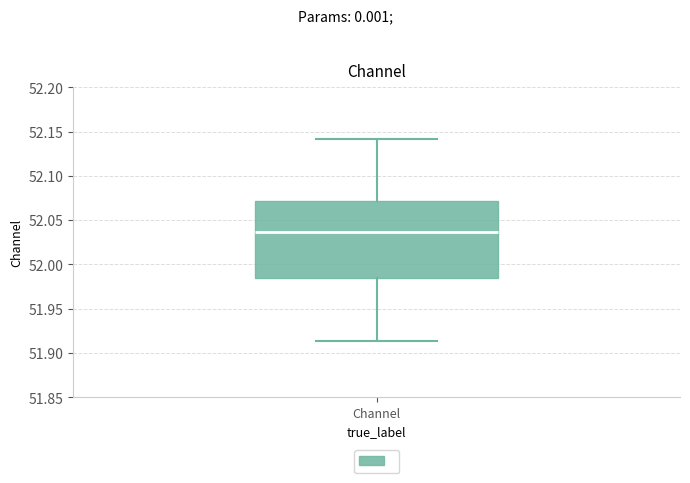

Read this box plot against the y-axis: the position of the median line, the range covered by the box, and the ends of both whiskers. The values are not printed on the chart, so give them approximately, as read against the axis.

median 52.035, box 51.985 to 52.070, whiskers 51.915 to 52.140